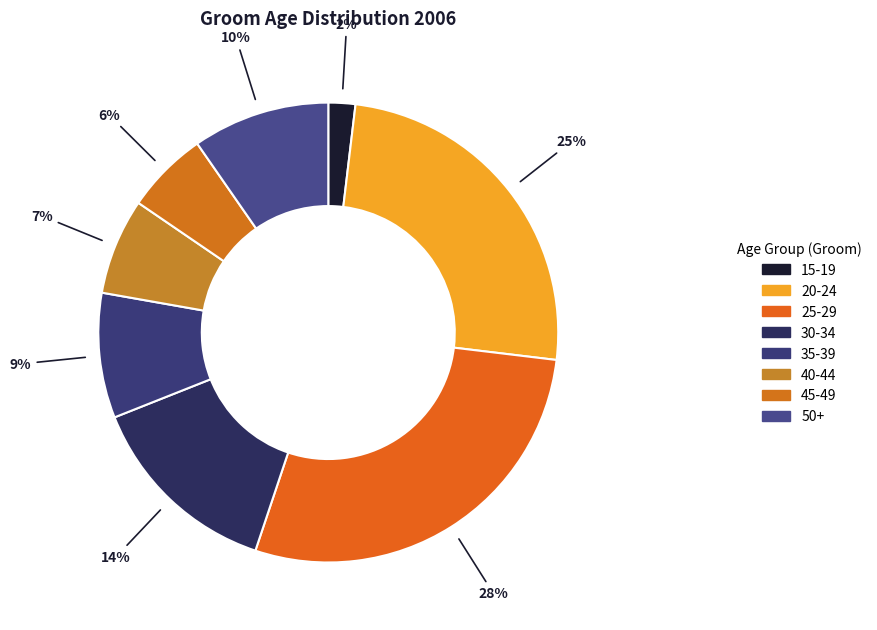

Count the number of slices in the pie.

8